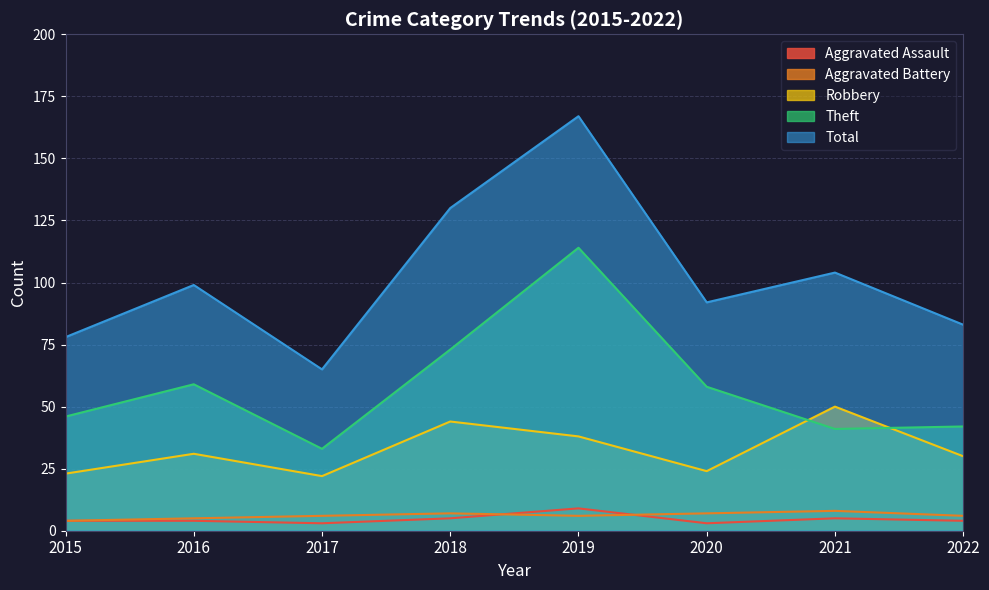

True or false: Total and Robbery cross at least once.

False